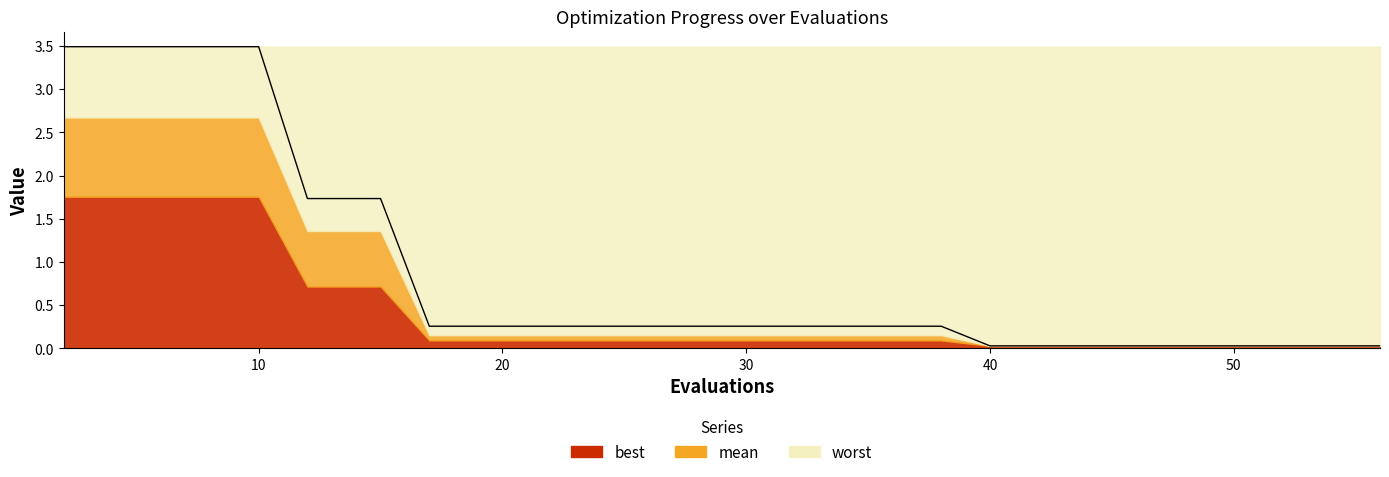

List the series in order of their overall mean, highest first.

worst, mean, best